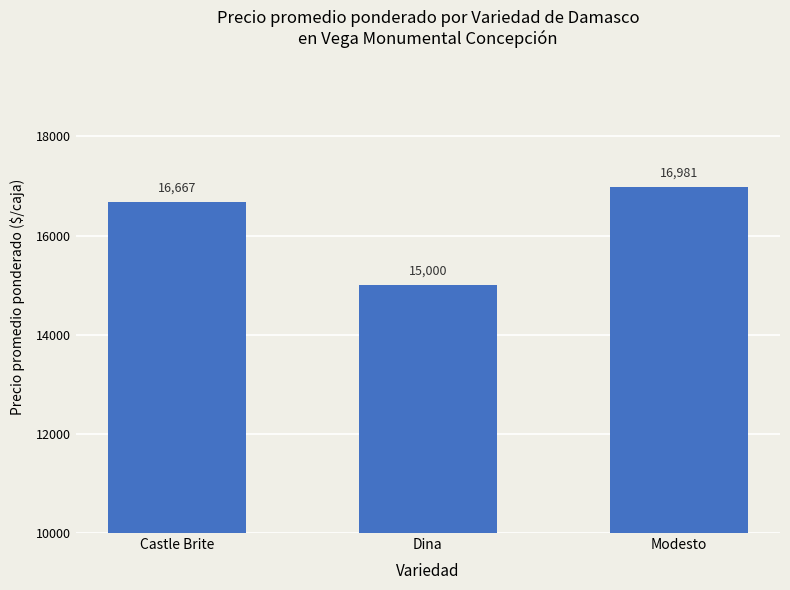

Approximately how many times larger is the value at Dina compared to Castle Brite?

0.9